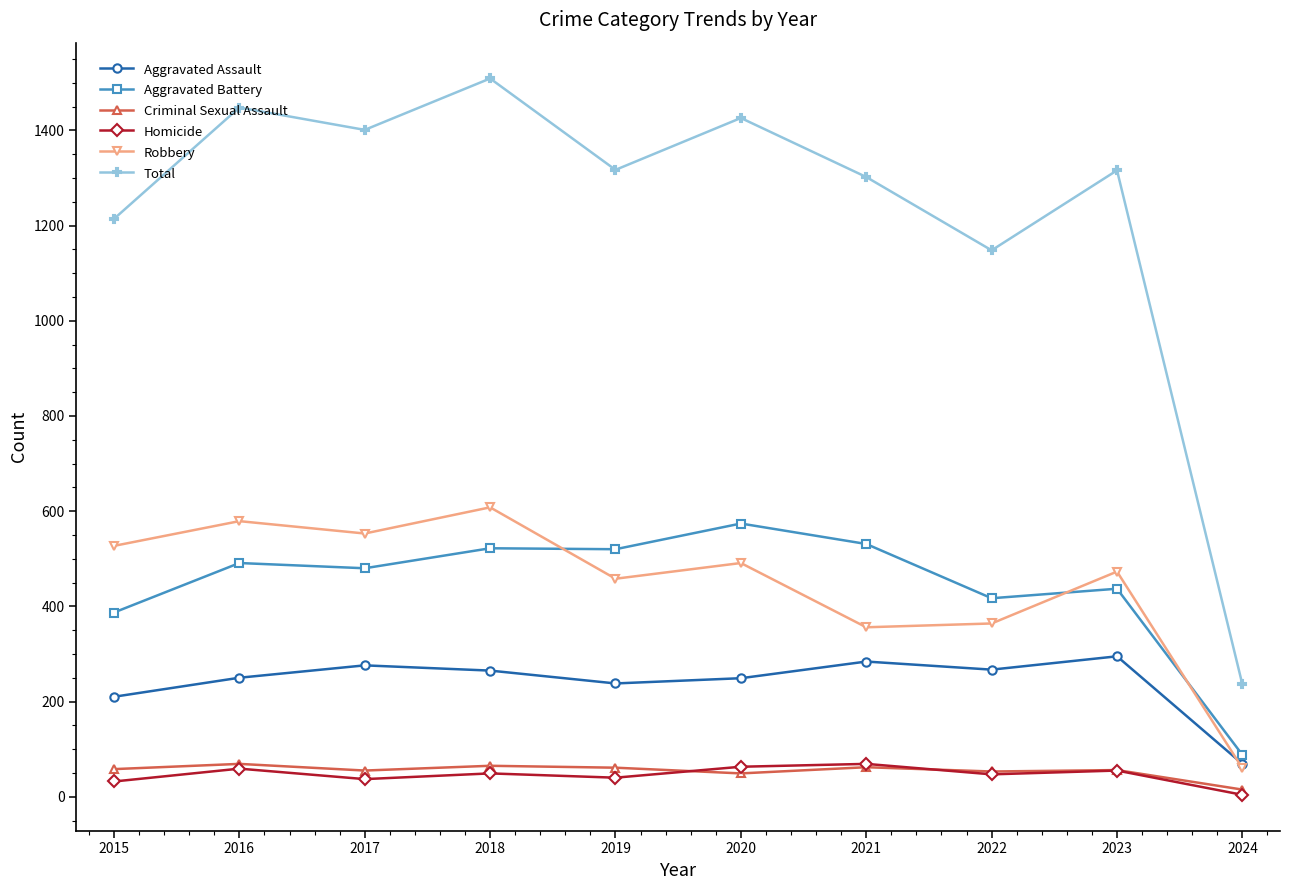

Where is Total nearest to the value 872?

2022